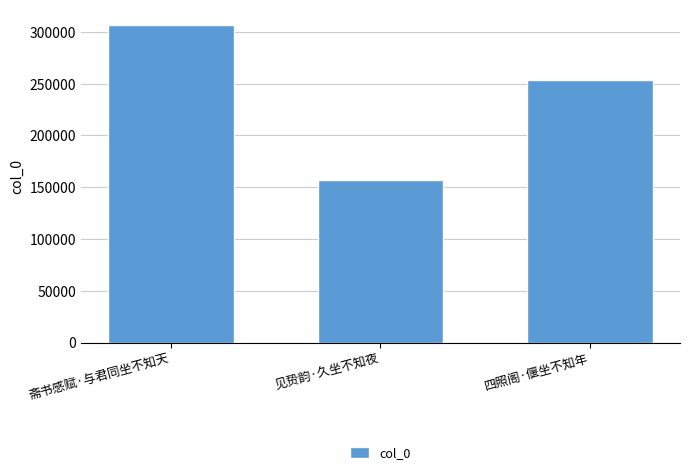

Approximately how many times larger is the value at 见贽韵·久坐不知夜 compared to 斋书感赋·与君同坐不知天?

0.5